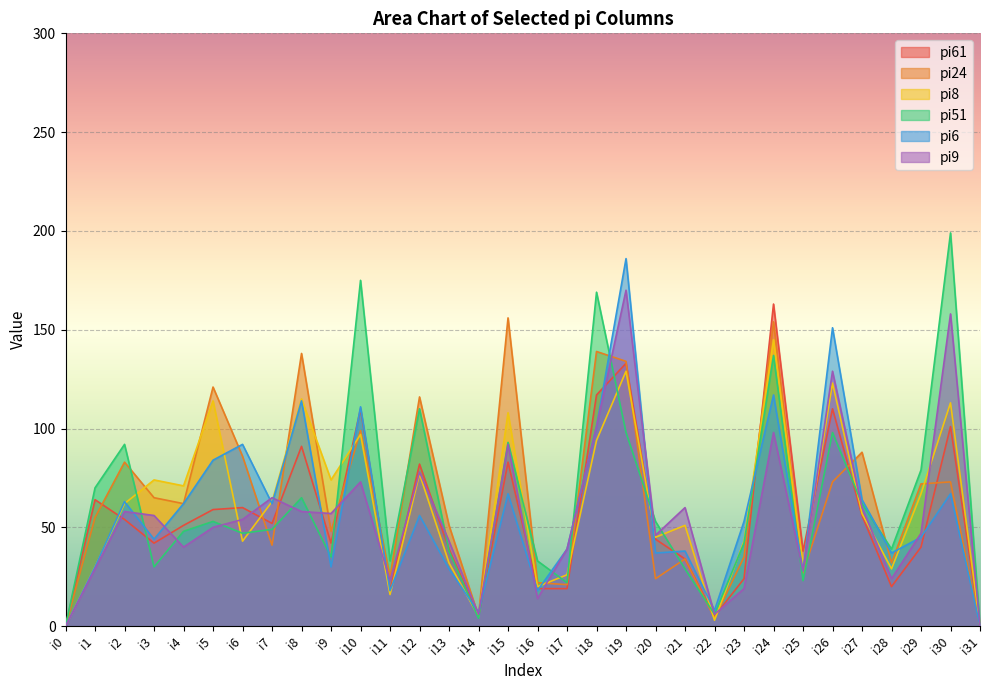

What is the difference between the pi6 values at i11 and i9?

12